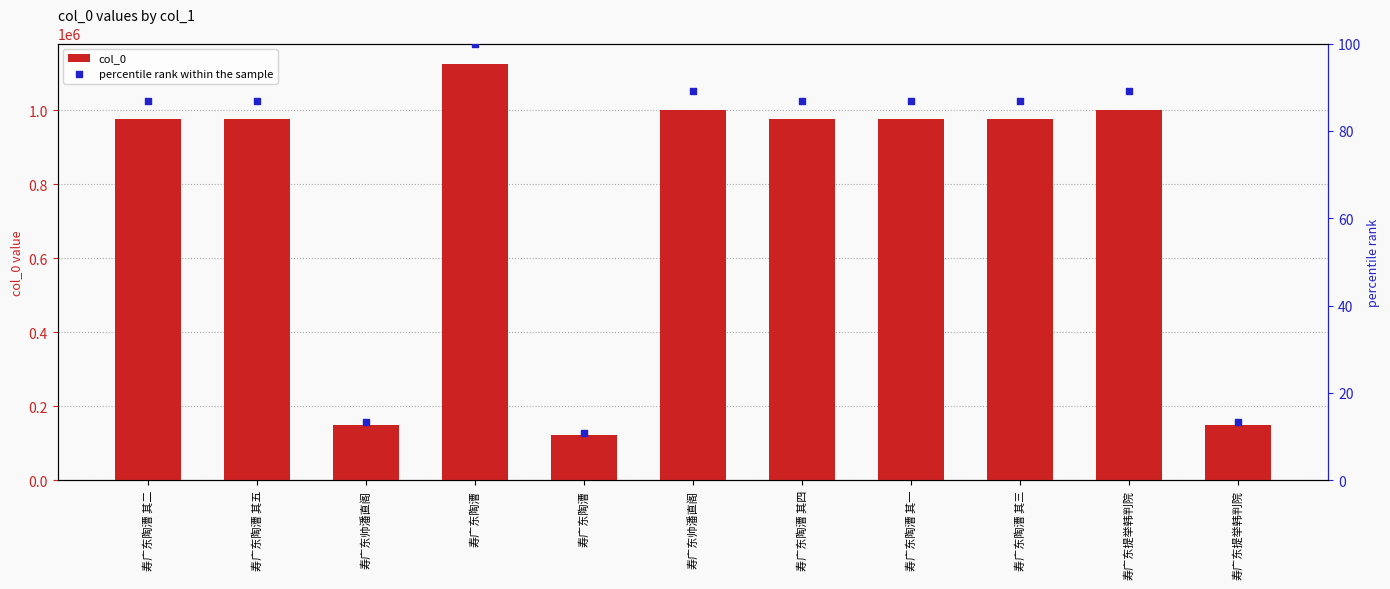

At how many categories does at least one series exceed 280349?

8